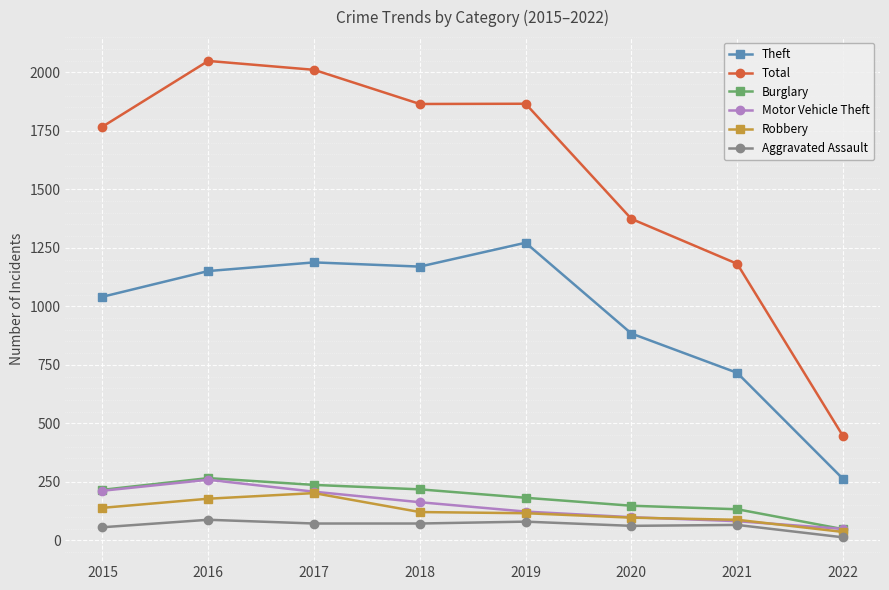

Does the chart have visible grid lines?

Yes